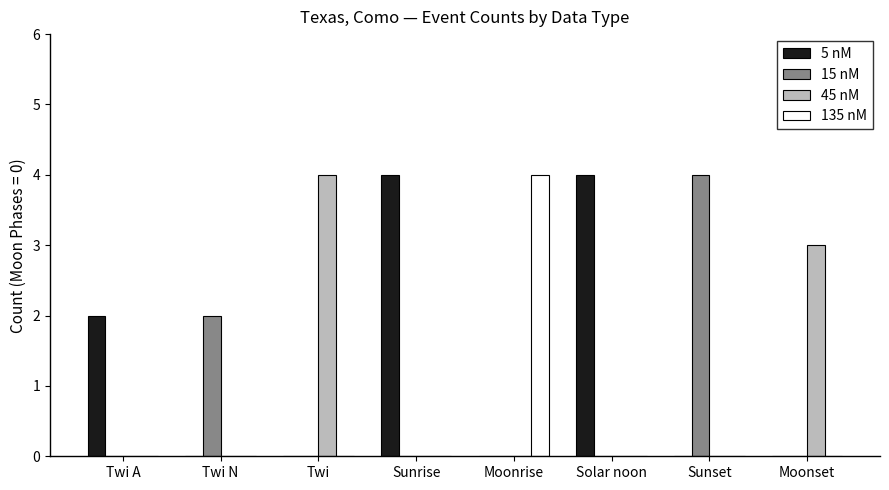

True or false: 135 nM has a value of 0 at Twi N.

True